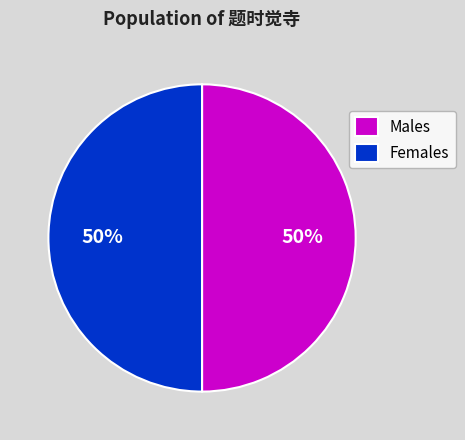

Approximately how many times larger is the value at Males compared to Females?

1.0